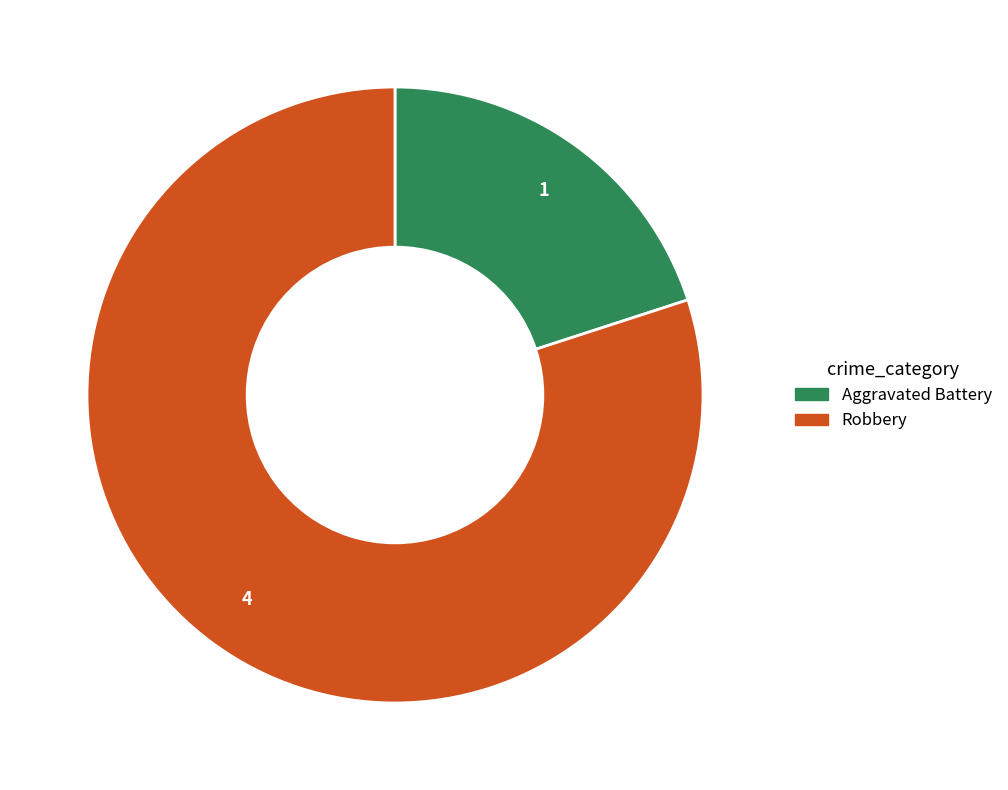

Between Aggravated Battery and Robbery, which is larger?

Robbery